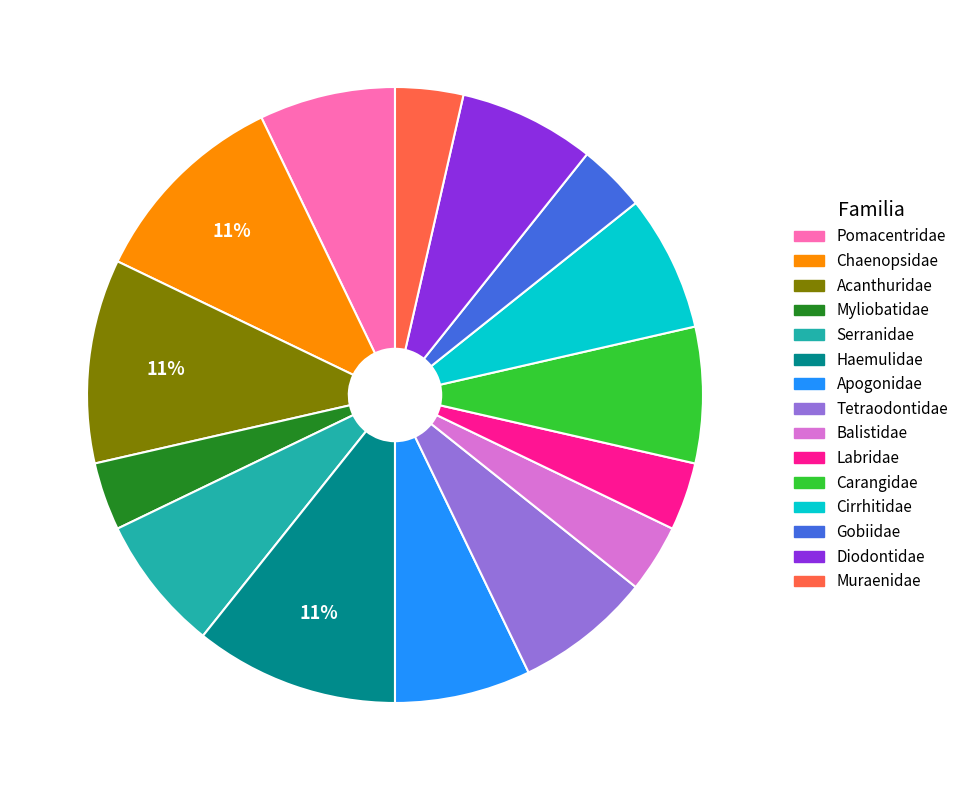

Do Acanthuridae and Tetraodontidae together represent more than half of the pie?

No